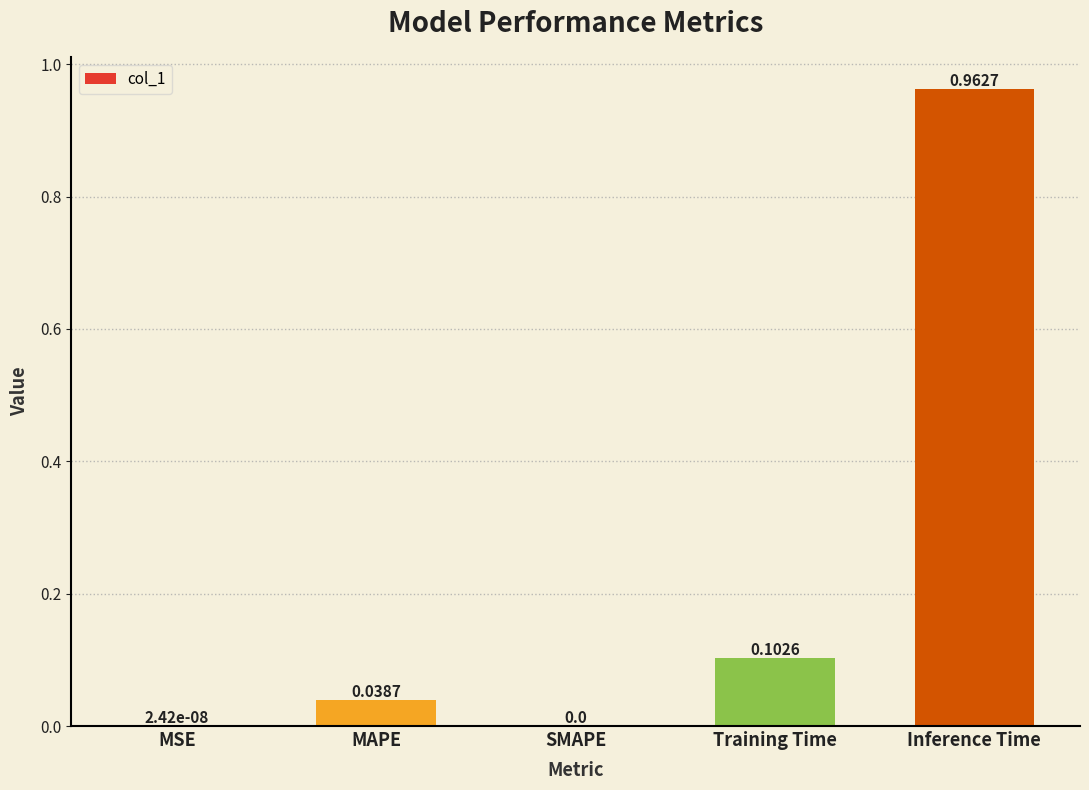

What is the sum of all values?

1.1